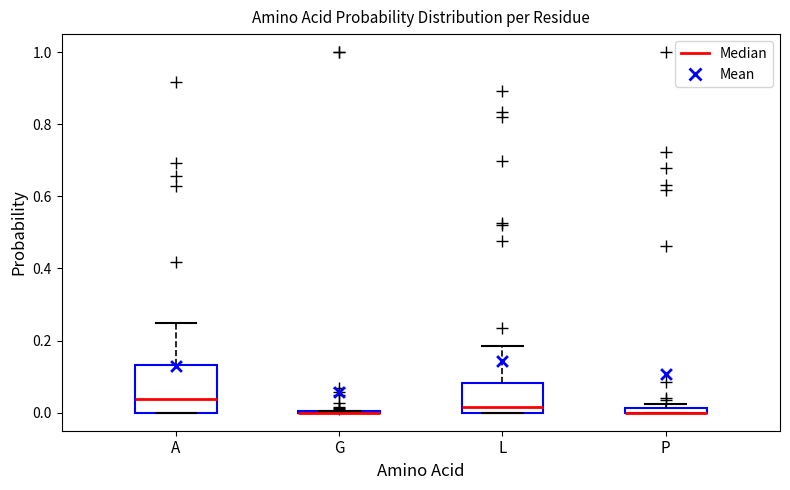

Which box is the tallest, from its lower edge to its upper edge?

A